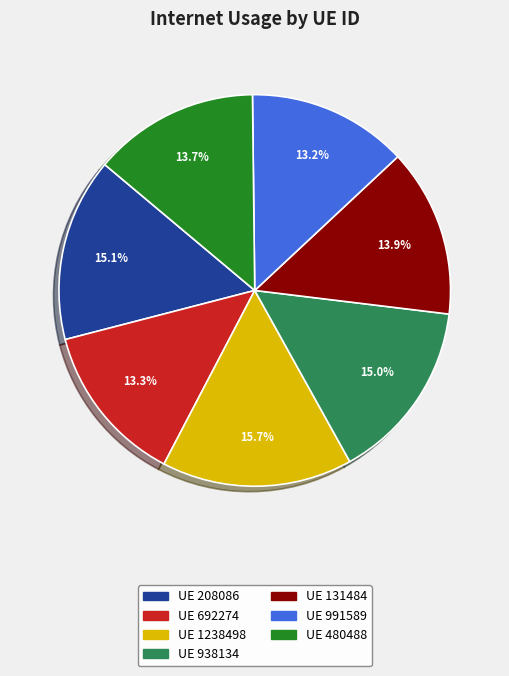

Count the number of slices in the pie.

7